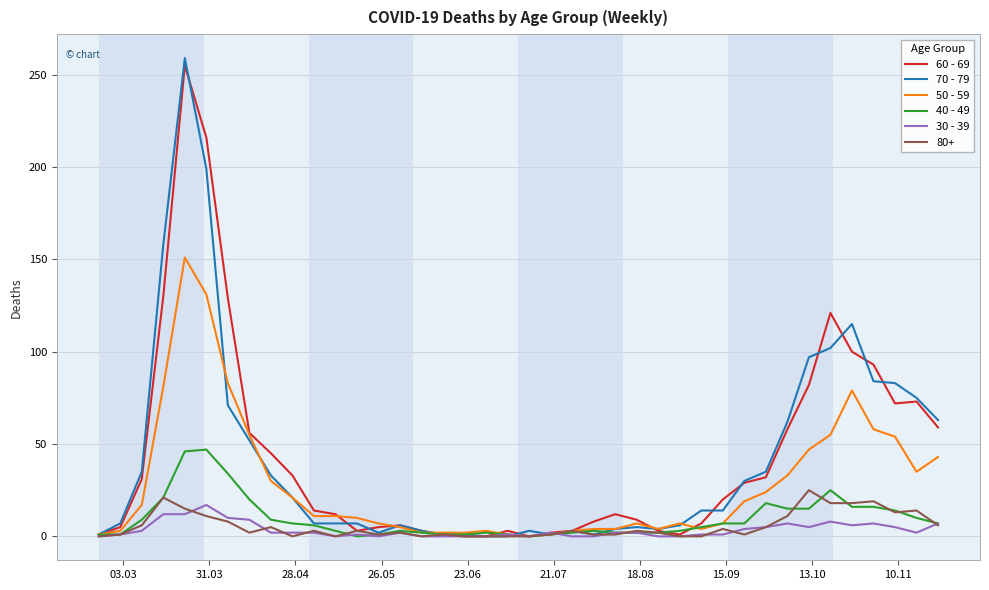

What is the greatest value displayed?

259